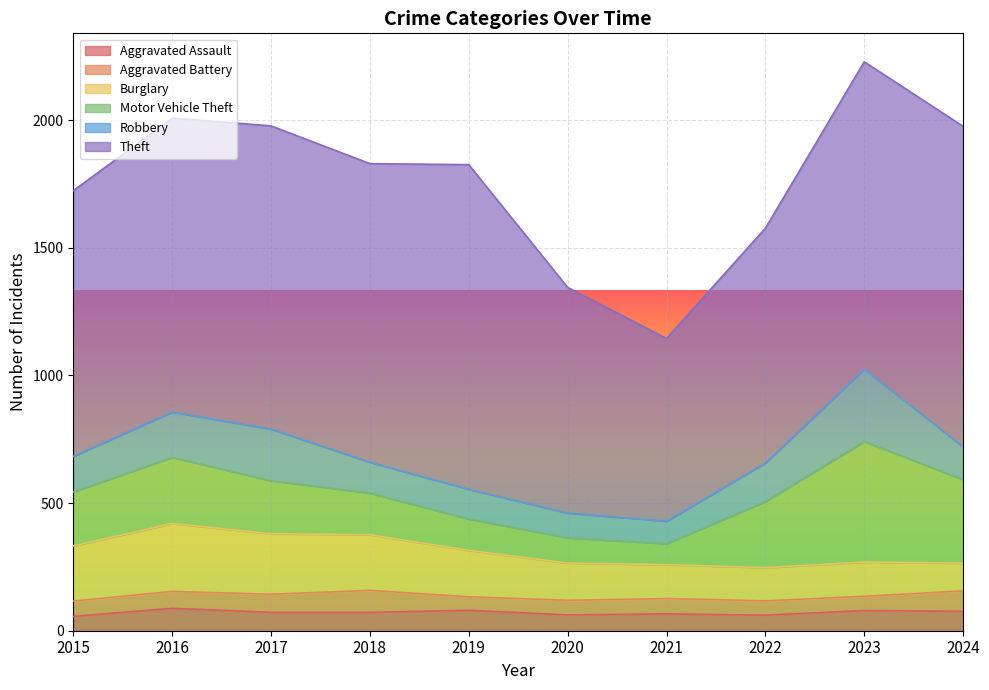

Which category has the lowest value in the Aggravated Battery series?

2019